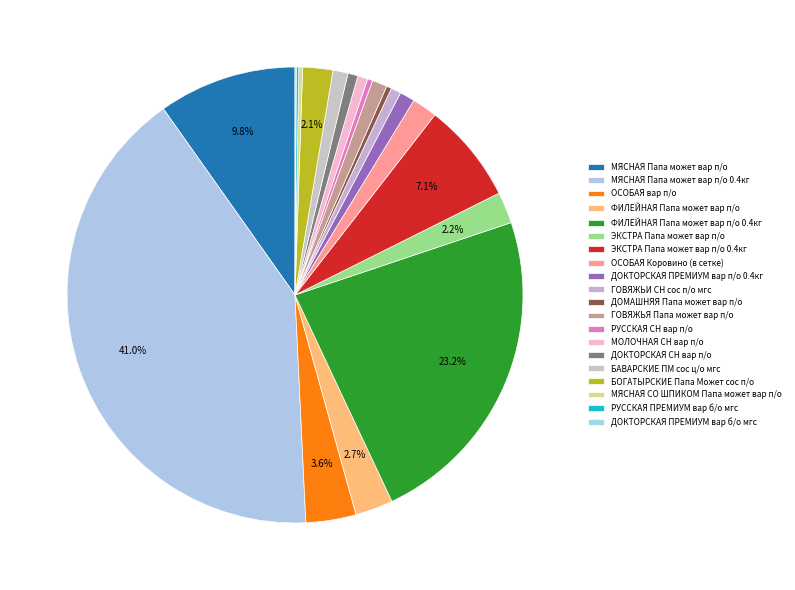

To the nearest percent, what portion does ЭКСТРА Папа может вар п/о represent?

2%